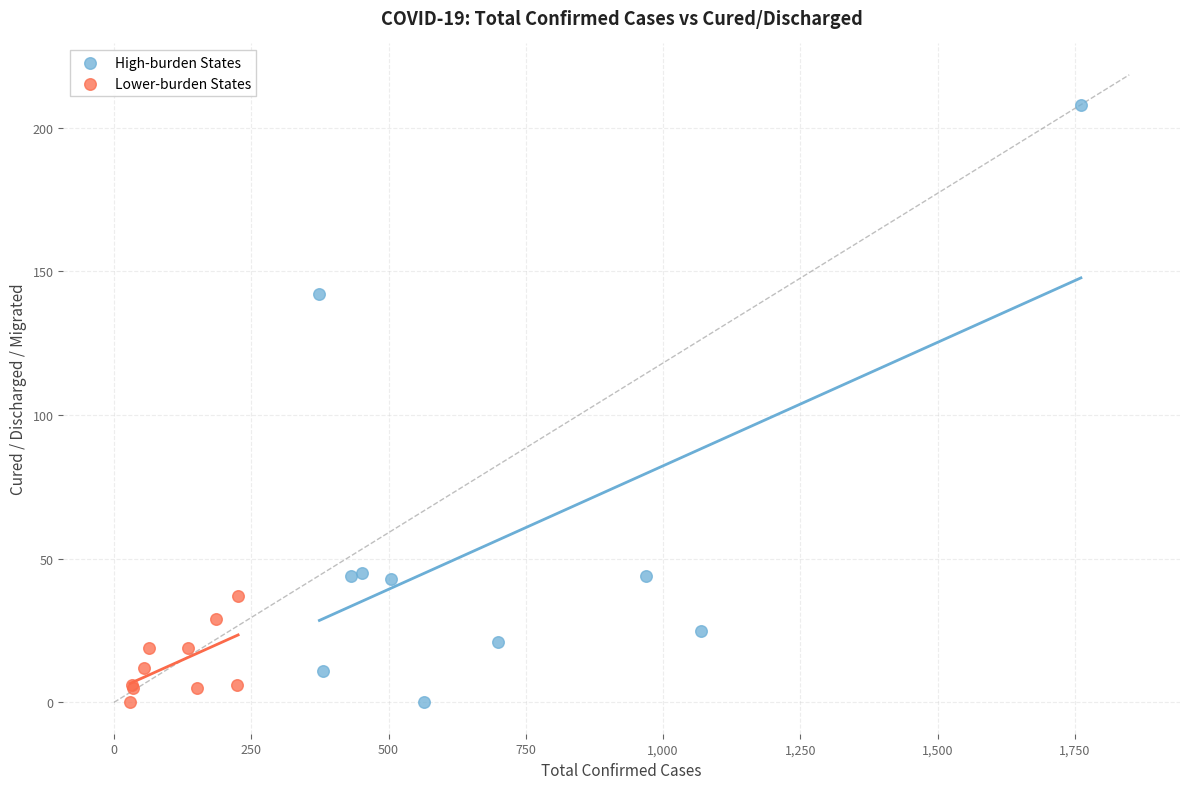

What are all the series names shown in the legend?

High-burden States, Lower-burden States